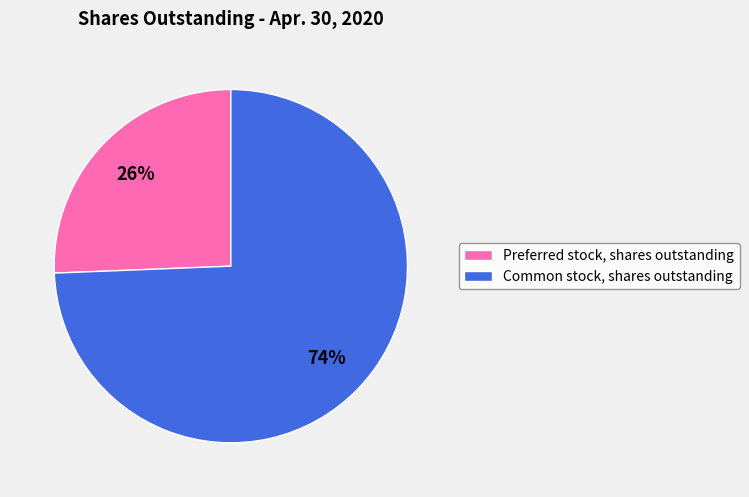

Do Preferred stock, shares outstanding and Common stock, shares outstanding together represent more than half of the pie?

Yes